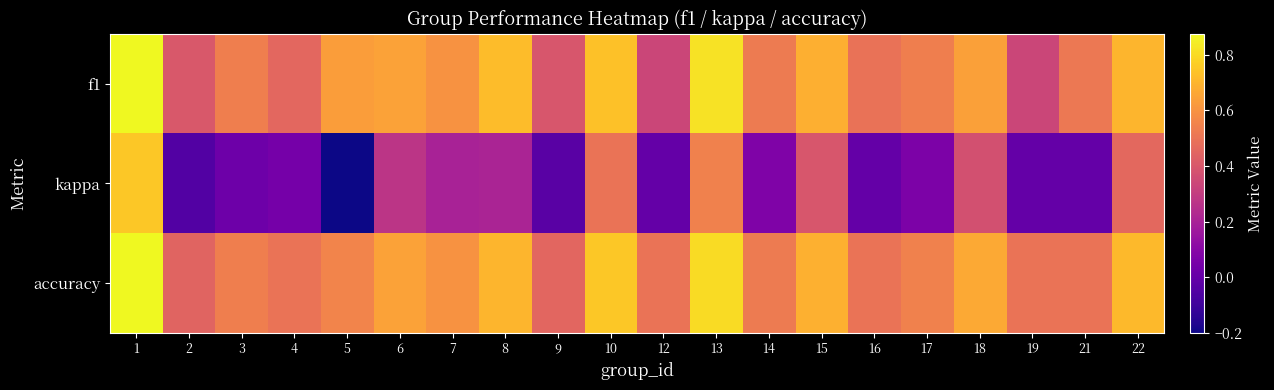

Between 17 and 8, which is larger?

8